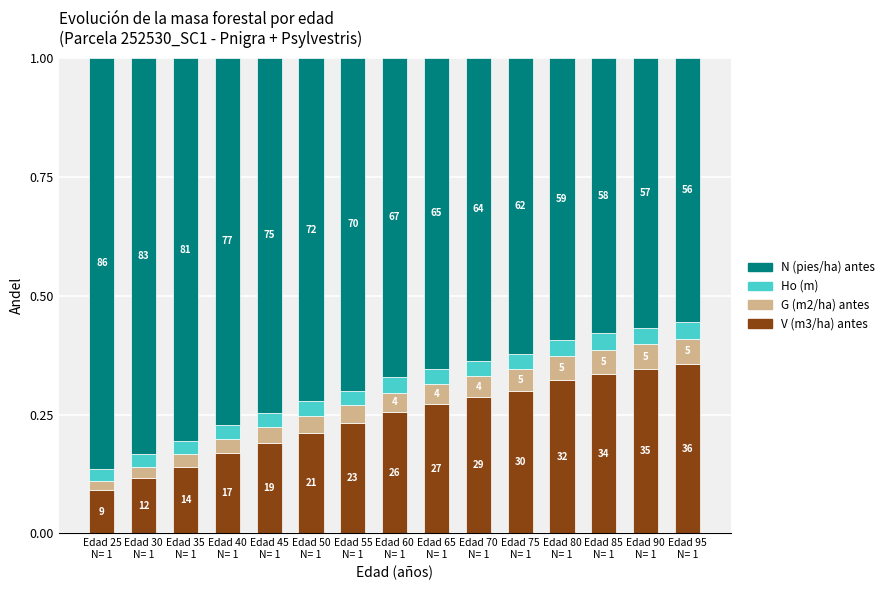

What is the label of the 6th bar from the left?

Edad 50
N= 1